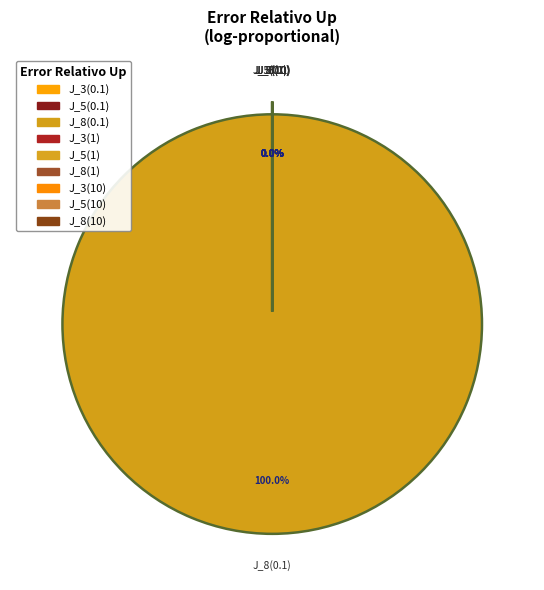

Count the number of slices in the pie.

9